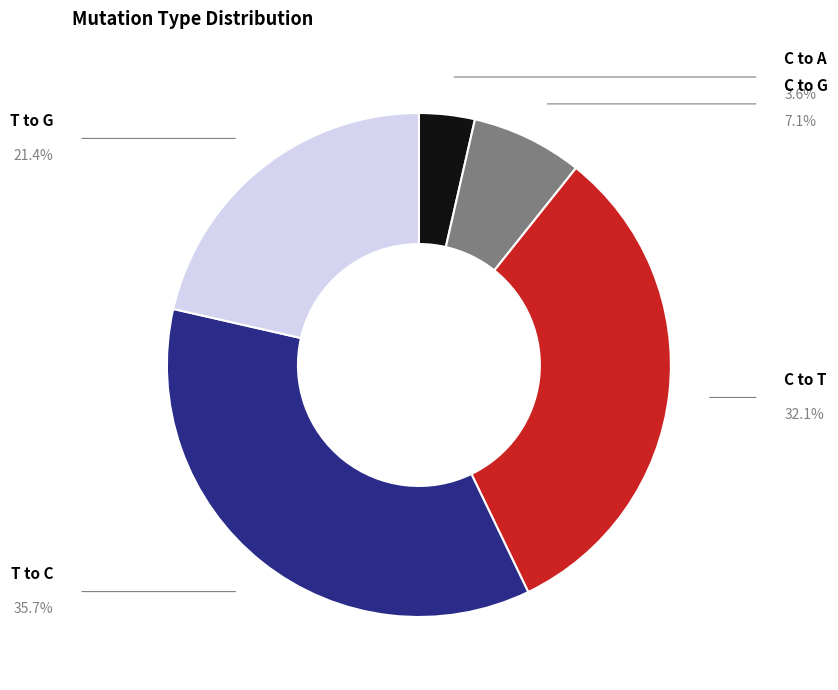

Is there any slice that represents more than half of the pie?

No